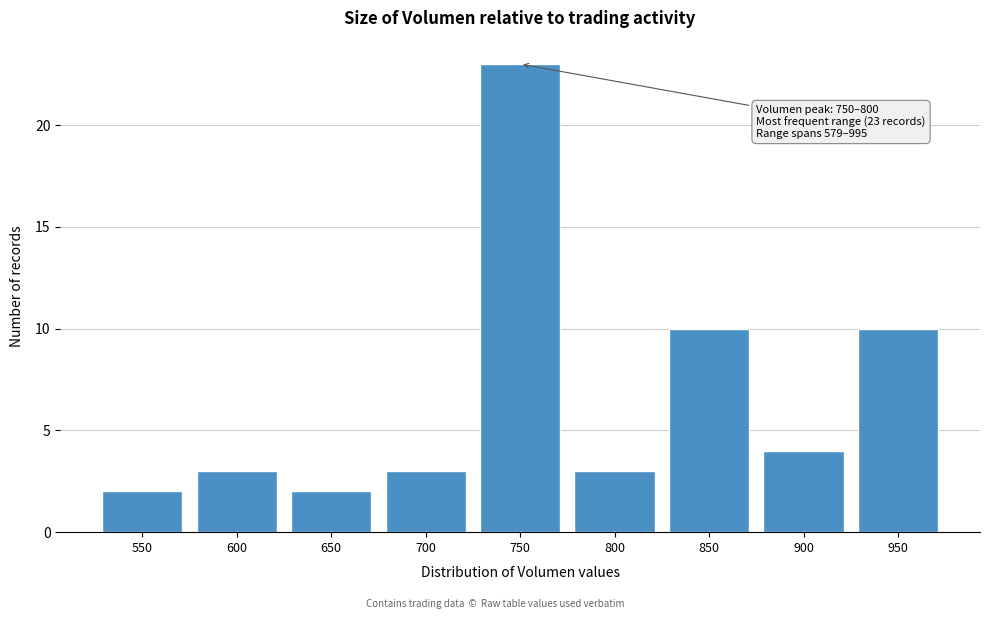

Reading left to right, list all the values displayed in this chart.

550=2	600=3	650=2	700=3	750=23	800=3	850=10	900=4	950=10